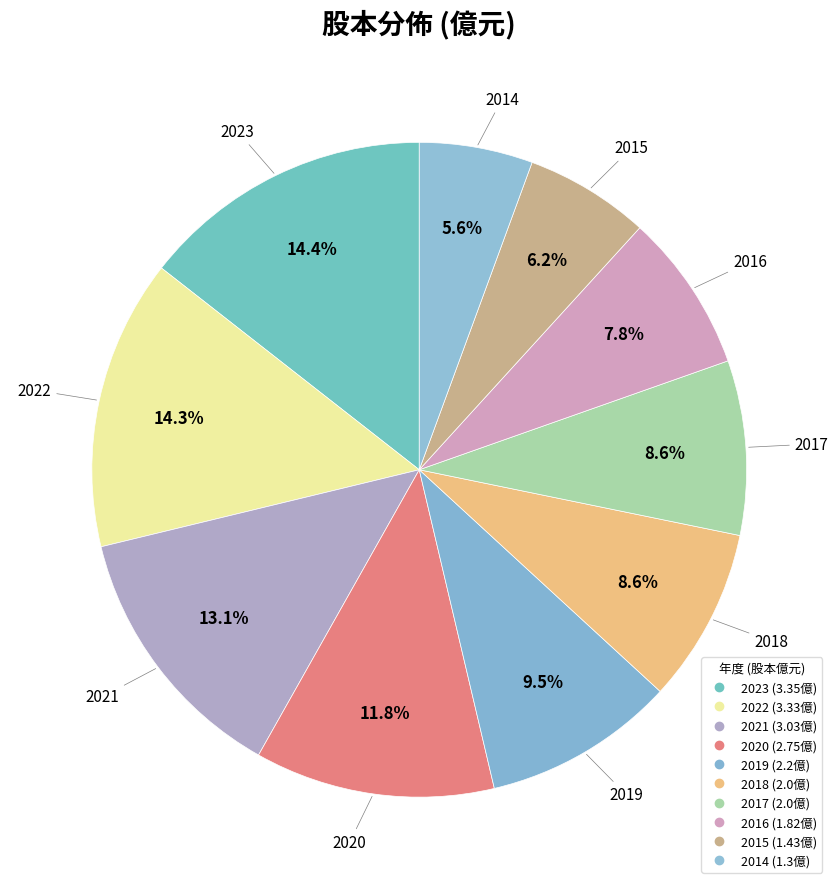

Count the number of slices in the pie.

10